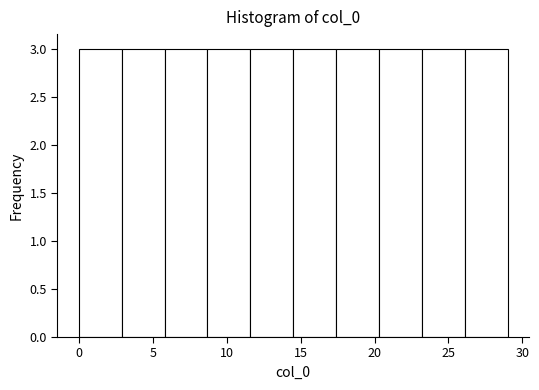

Reading left to right, transcribe this chart: for each bar, give the range it covers on the x-axis and its height. Neither the bar edges nor the heights are printed on the chart, so give them approximately, as read against the axes.

0.0 to 2.9: 3
2.9 to 5.8: 3
5.8 to 8.7: 3
8.7 to 11.6: 3
11.6 to 14.5: 3
14.5 to 17.4: 3
17.4 to 20.3: 3
20.3 to 23.2: 3
23.2 to 26.1: 3
26.1 to 29.0: 3